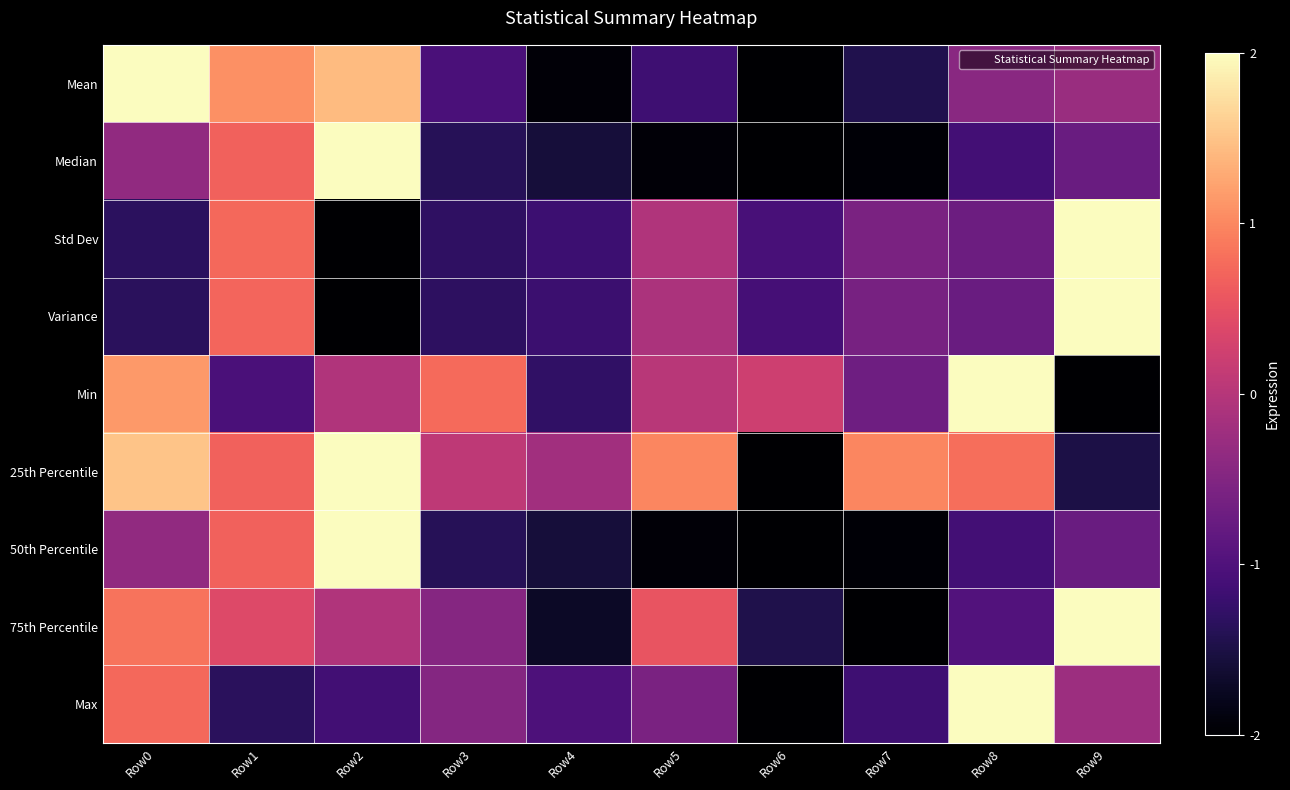

Rank the series at Row6 from lowest to highest value.

Mean, Median, 25th Percentile, 50th Percentile, Max, 75th Percentile, Variance, Std Dev, Min